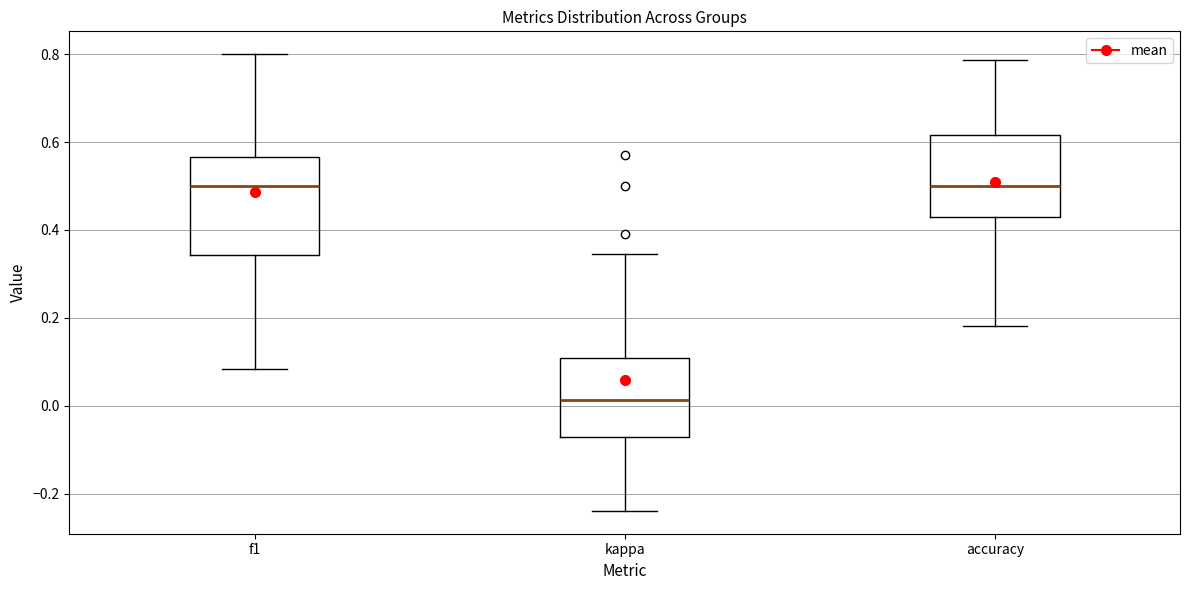

Comparing the boxes themselves (not the whiskers), which one is the tallest?

f1